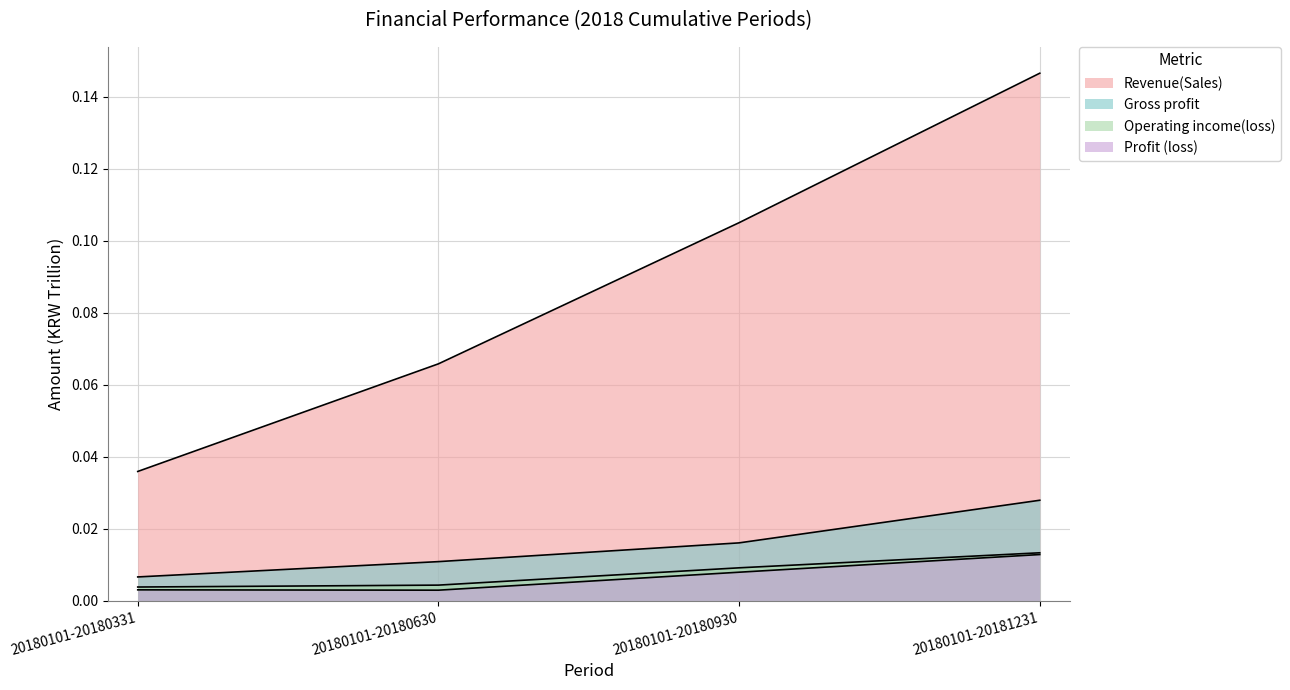

Which has a higher value, 20180101-20180630 or 20180101-20180331?

20180101-20180630